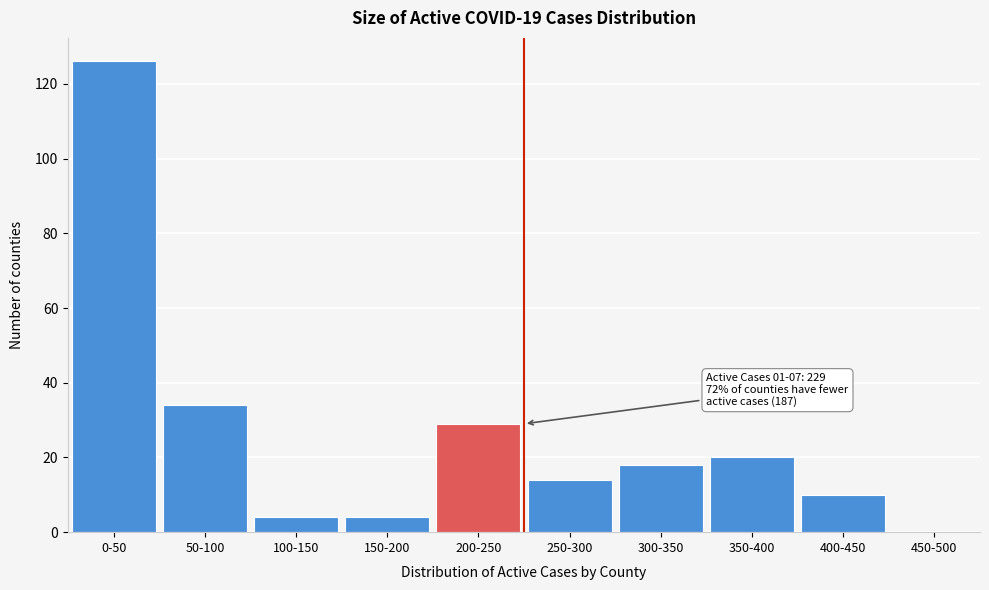

Reading left to right, transcribe all the data shown in this chart.

0-50=126	50-100=34	100-150=4	150-200=4	200-250=29	250-300=14	300-350=18	350-400=20	400-450=10	450-500=0